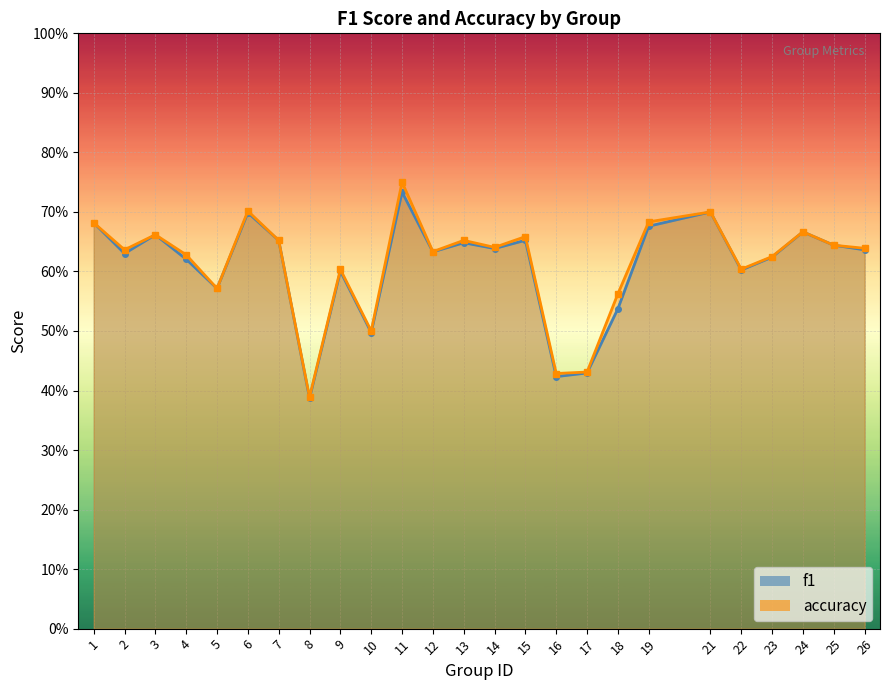

True or false: f1 and accuracy intersect in this chart.

False